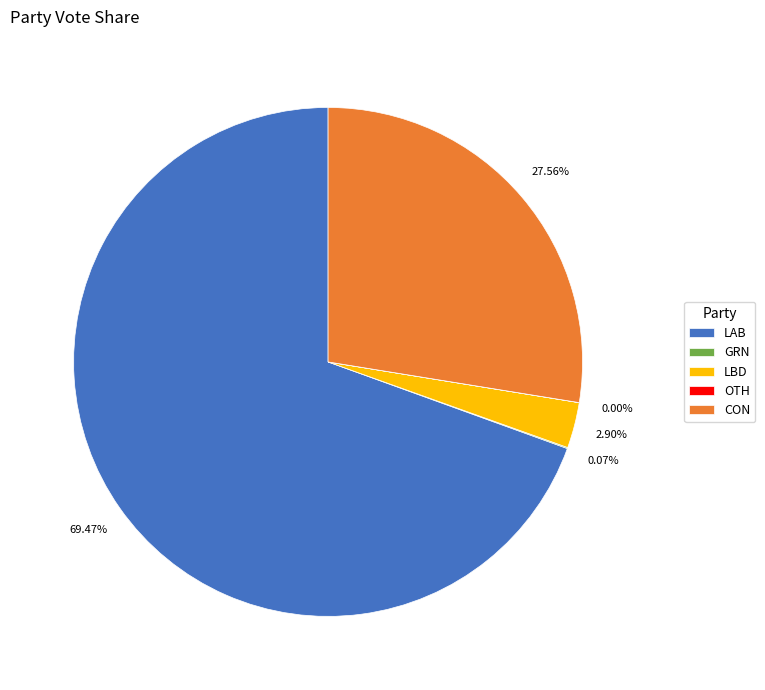

To the nearest percent, what is the difference between the largest and smallest slice percentages?

69%